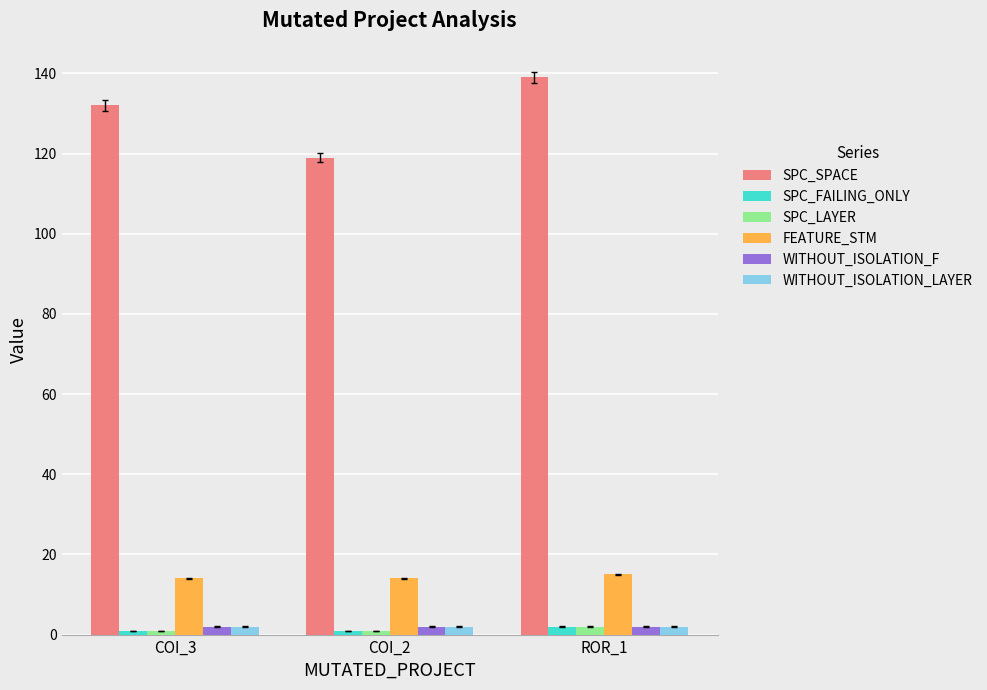

Which series has the largest total across all categories?

SPC_SPACE